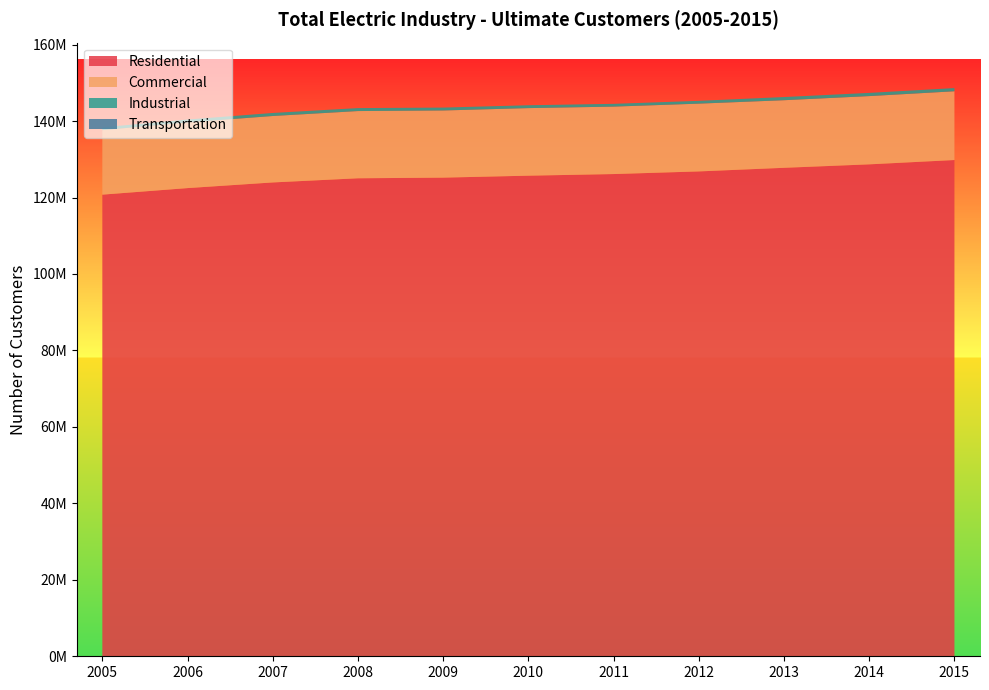

Reading right to left, what are all the values shown in this chart?

Residential: 2015=129811718	2014=128680416	2013=127777153	2012=126832343	2011=126143072	2010=125717935	2009=125208829	2008=125037837	2007=123949916	2006=122471071	2005=120760839
Commercial: 2015=17985690	2014=17853995	2013=17679562	2012=17729029	2011=17638062	2010=17674338	2009=17562235	2008=17582382	2007=17377219	2006=17172499	2005=16871940
Industrial: 2015=835536	2014=839212	2013=831790	2012=732385	2011=727920	2010=747747	2009=757537	2008=774808	2007=793767	2006=759604	2005=733862
Transportation: 2015=78	2014=79	2013=75	2012=83	2011=92	2010=239	2009=704	2008=726	2007=750	2006=791	2005=518